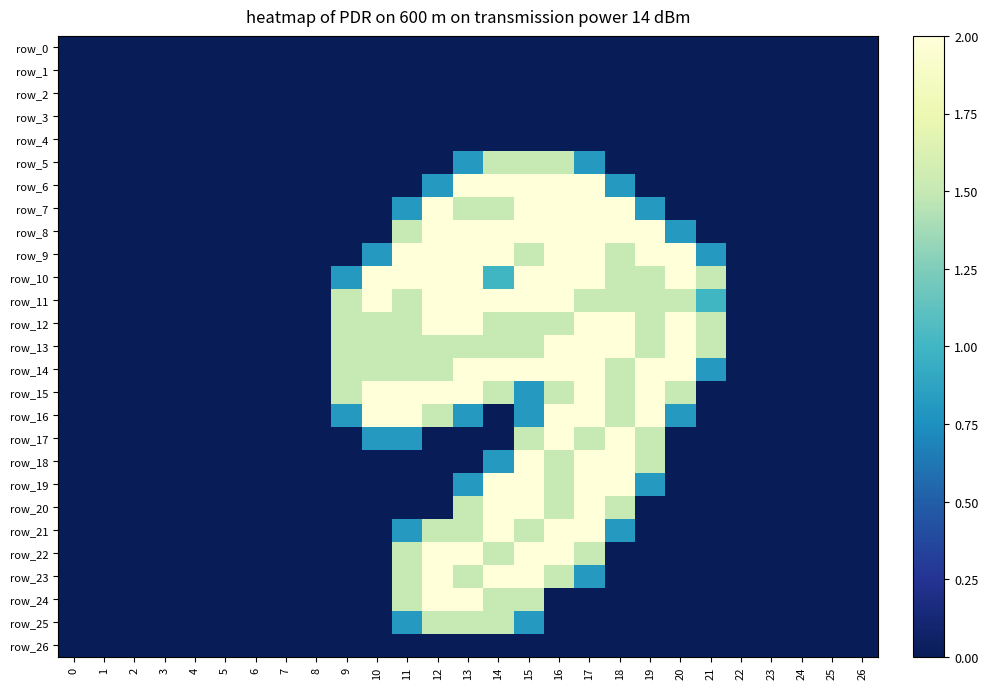

At 6, list the series in order from smallest to largest.

row_0, row_1, row_2, row_3, row_4, row_5, row_6, row_7, row_8, row_9, row_10, row_11, row_12, row_13, row_14, row_15, row_16, row_17, row_18, row_19, row_20, row_21, row_22, row_23, row_24, row_25, row_26